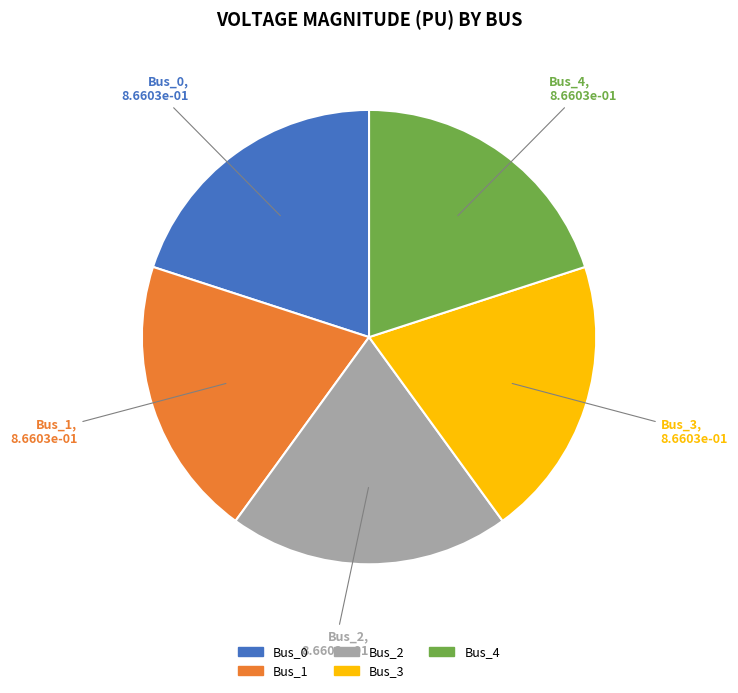

Is the sum of Bus_1 and Bus_0 greater than half?

No